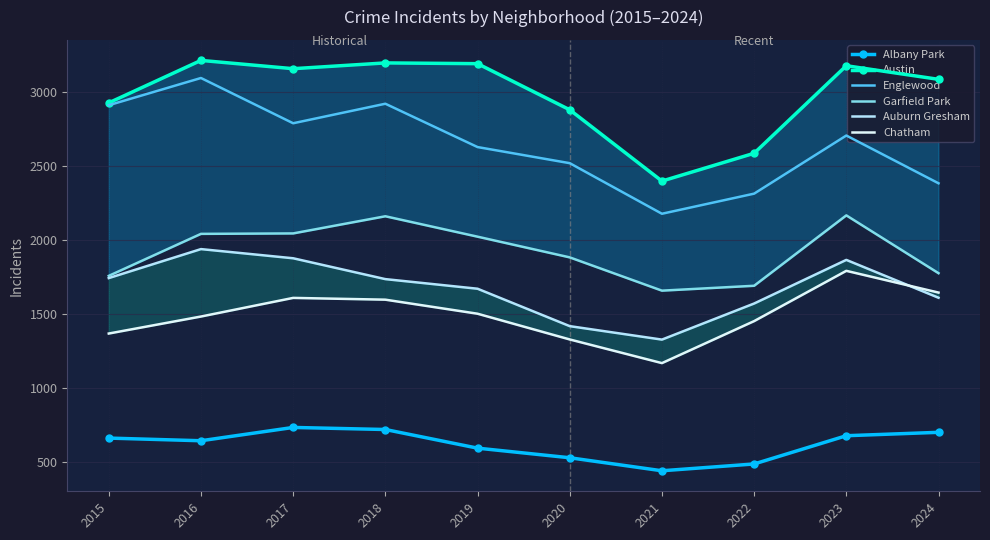

How many lines are shown in the chart?

6